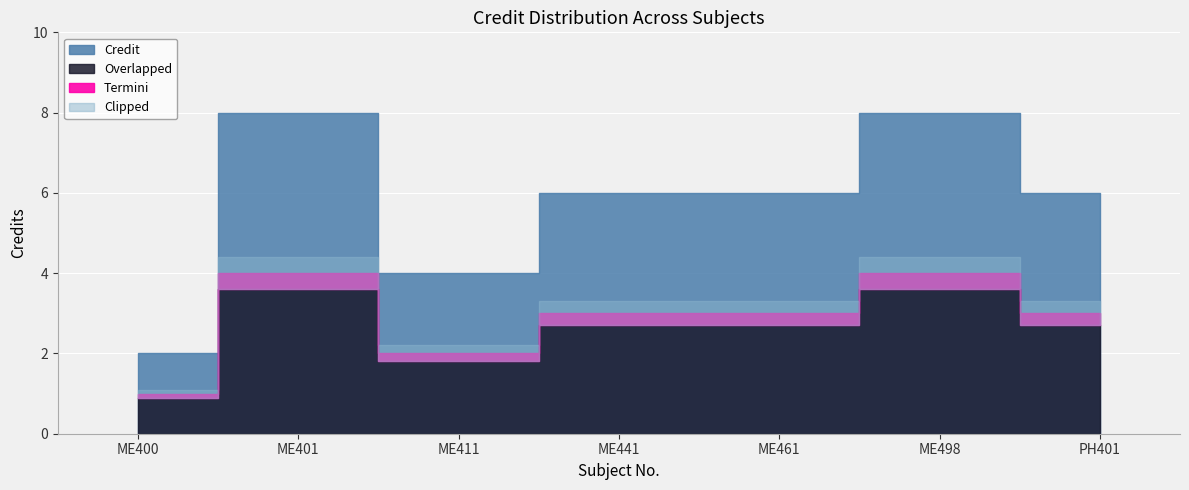

True or false: there are more than 1 points higher than both neighbors.

True